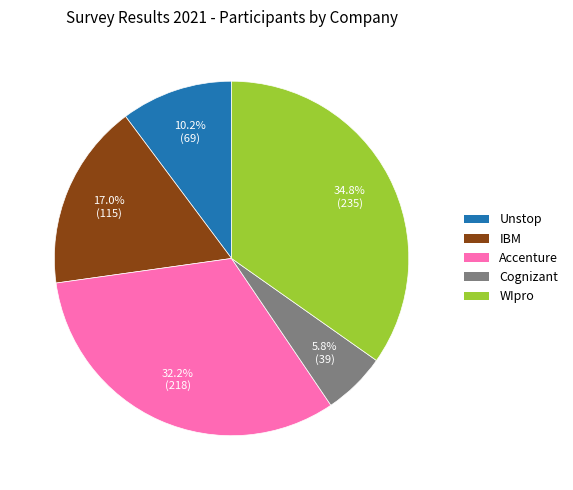

What percentage is the WIpro slice, to the nearest percent?

35%